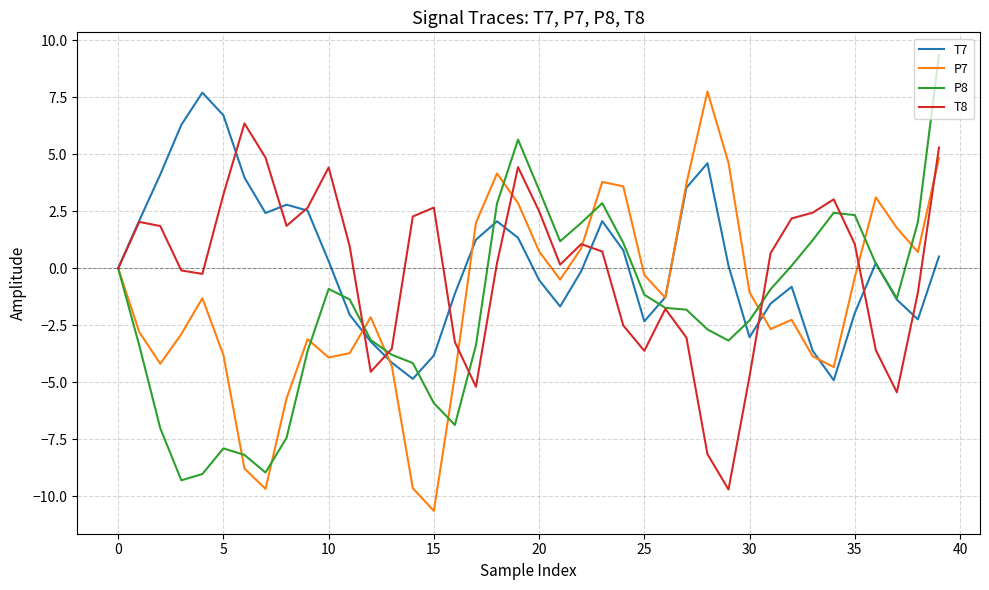

Does the chart display data point markers on the line(s)?

No